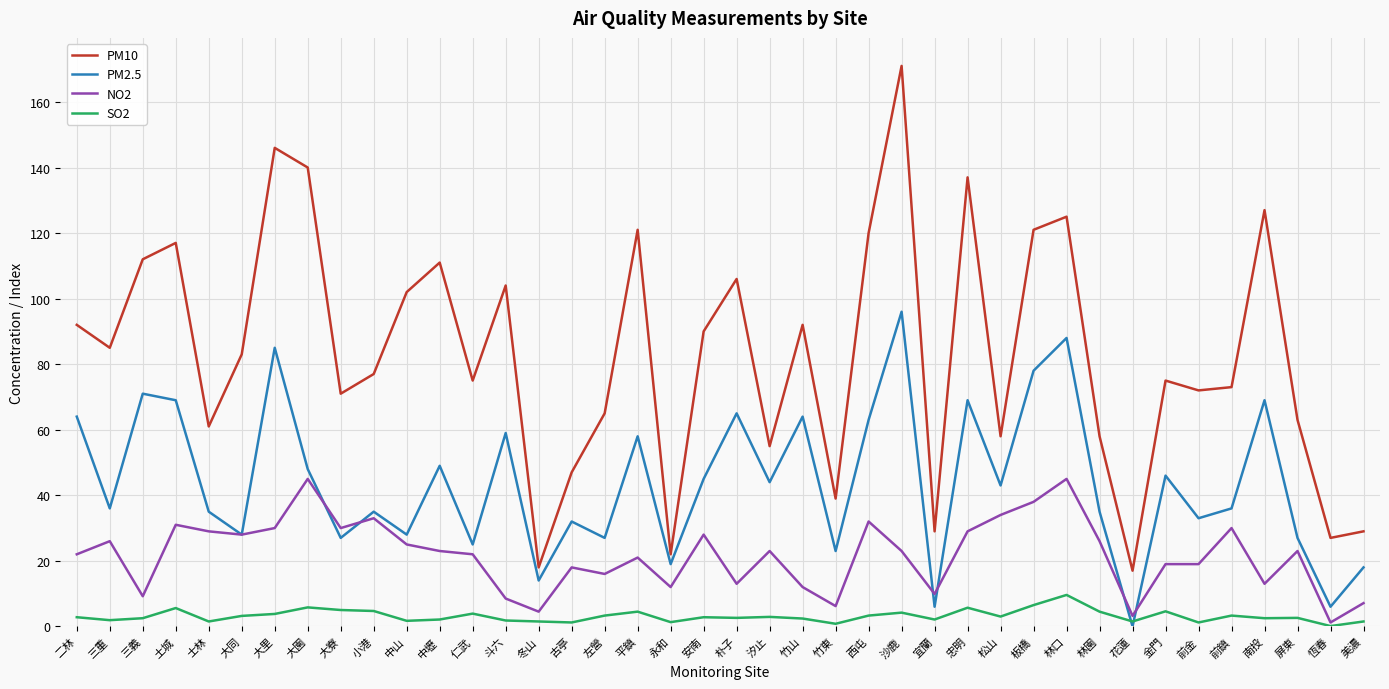

Which series has the largest total across all categories?

PM10